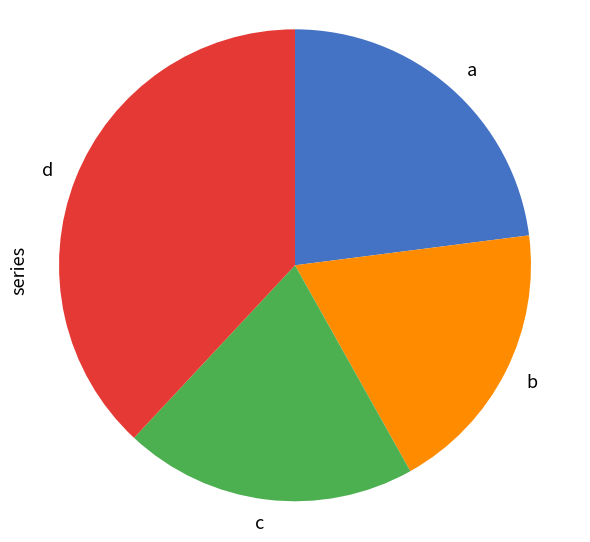

Is there a majority slice in this chart?

No